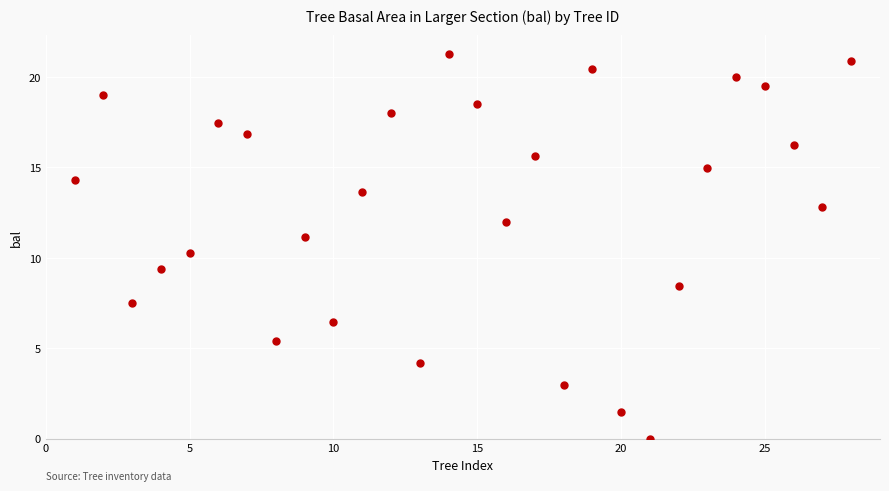

What is the range of Y values (max minus min)?

21.3